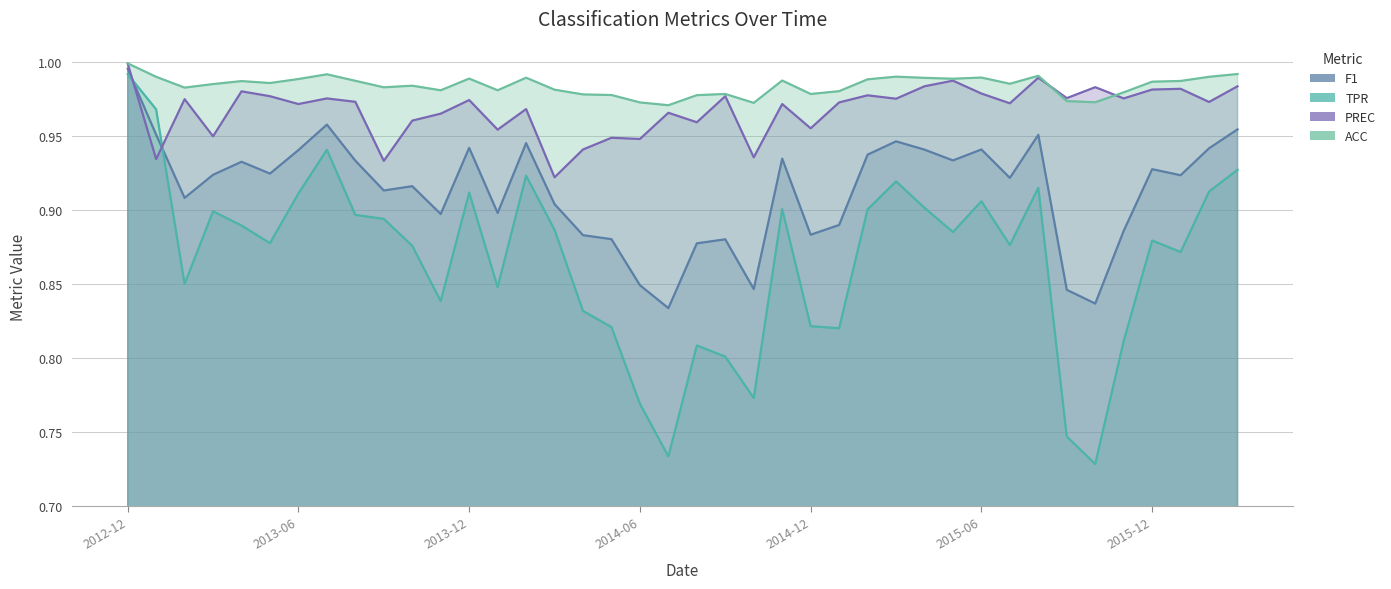

True or false: F1 has more than 2 interior local peaks.

True